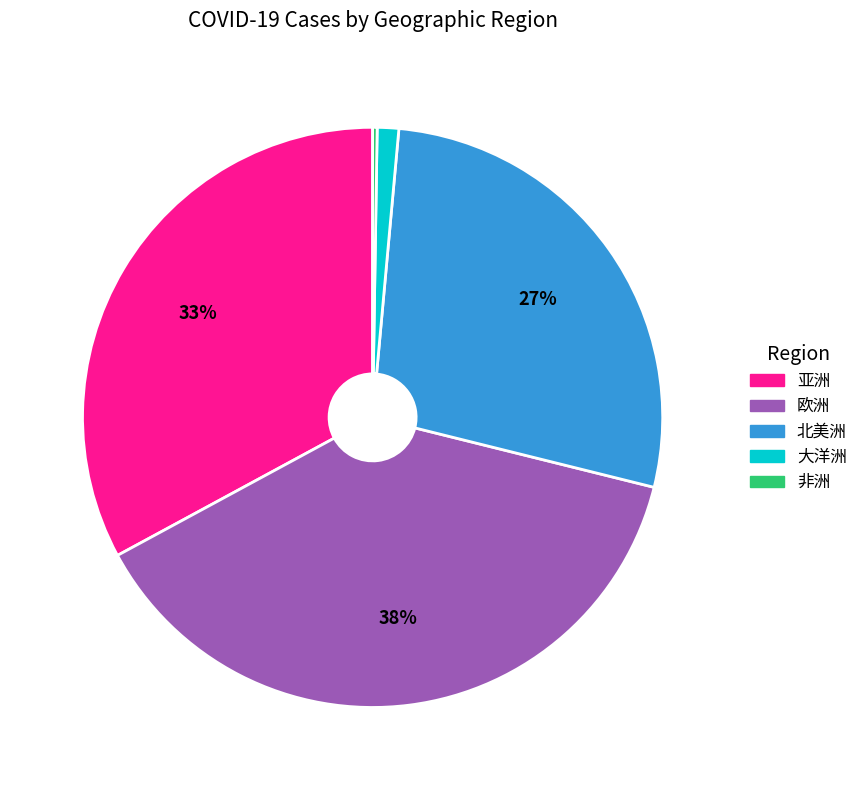

Which slice is the largest?

欧洲